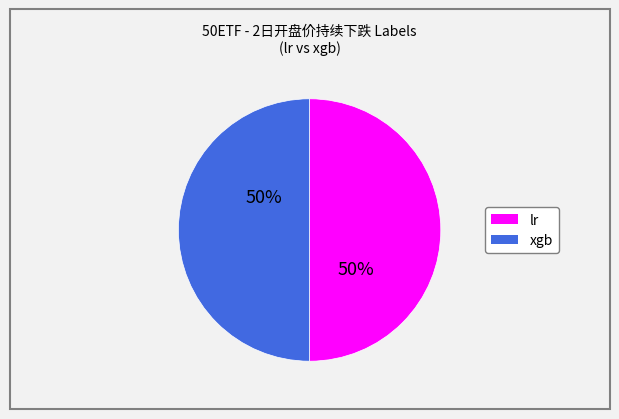

What is the ratio of the value at xgb to the value at lr?

1.0